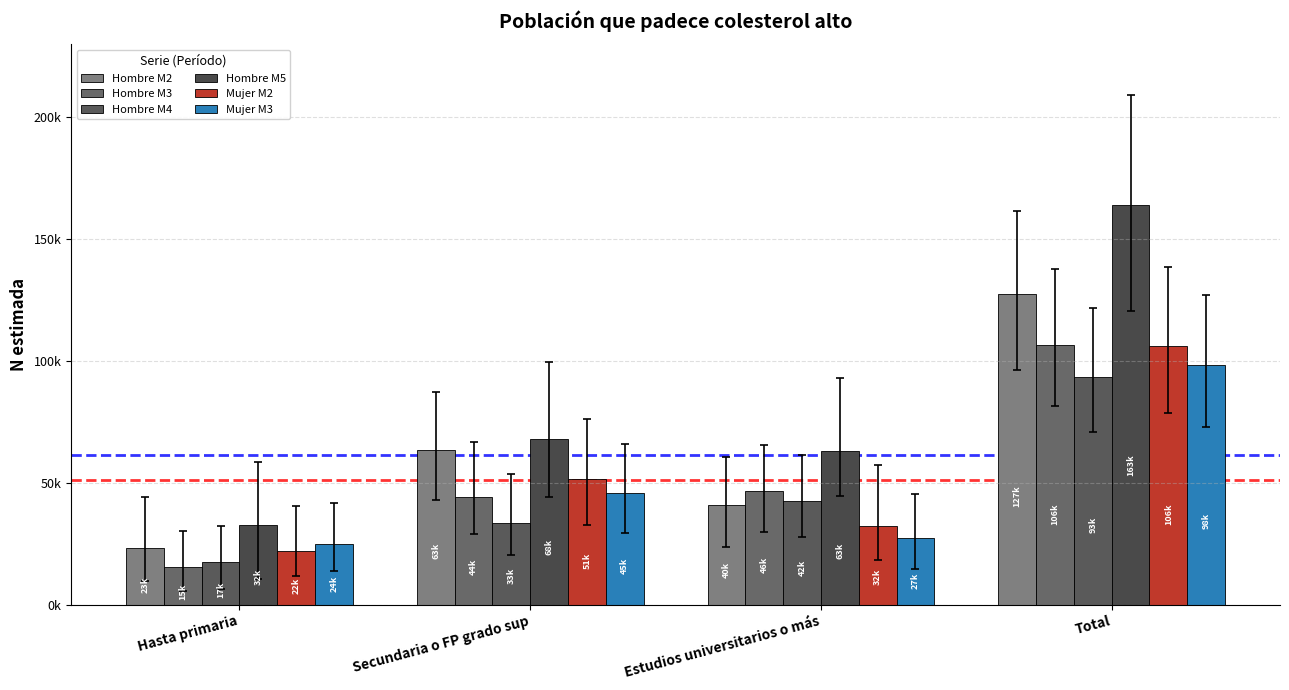

Does the chart contain stacked bars?

No